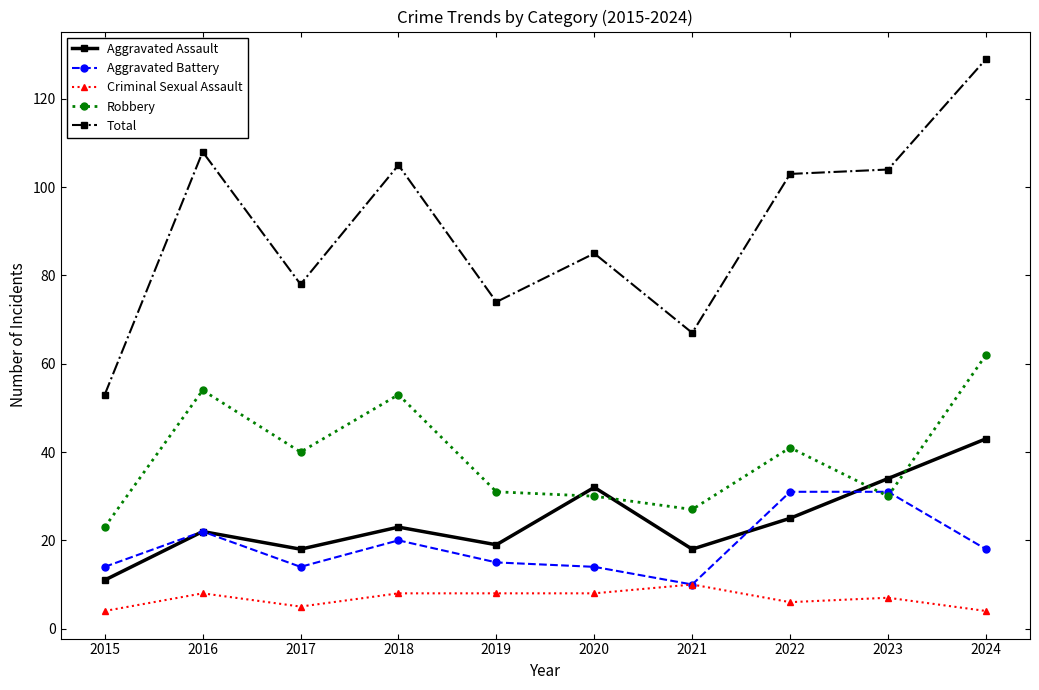

In Aggravated Assault, how many points are higher than both neighbors (excluding endpoints)?

3